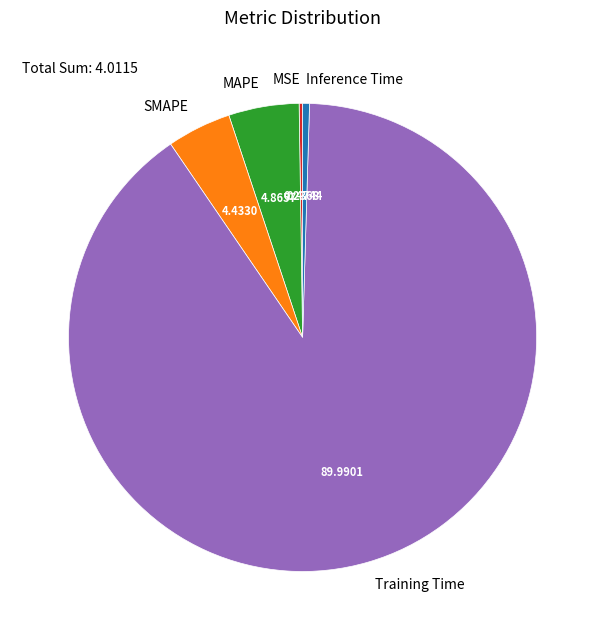

Combined, do MAPE and SMAPE account for over 50%?

No